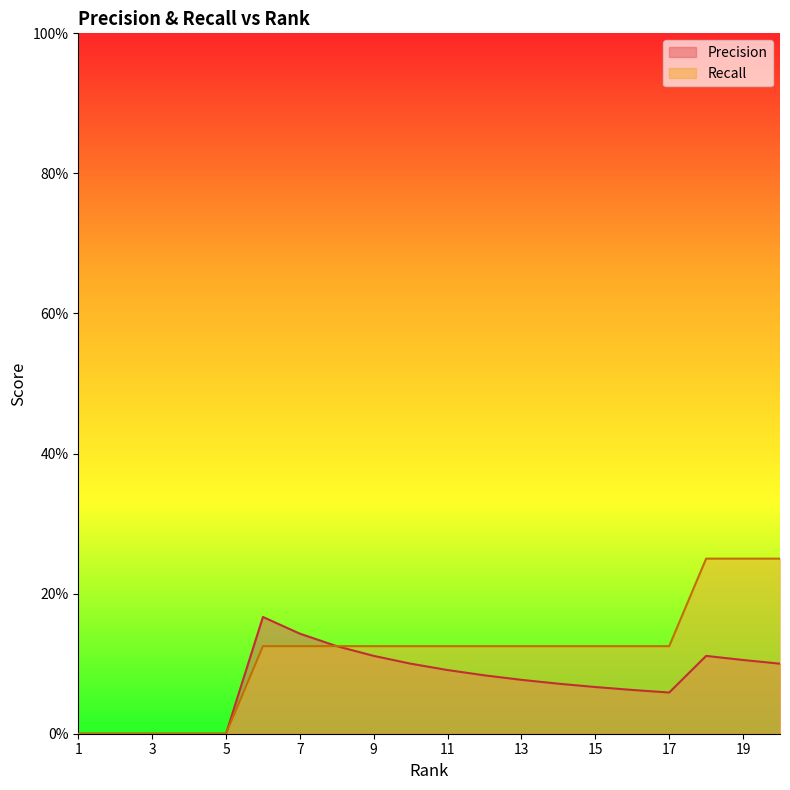

The value of Recall at 10 is 0.0. True or false?

False